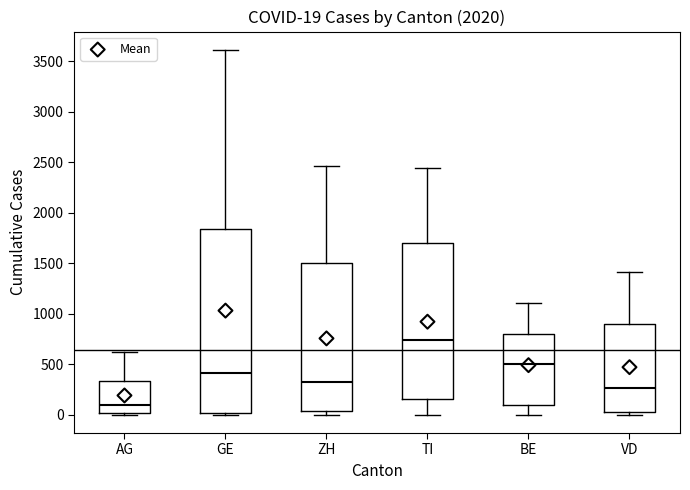

Which box is the tallest, from its lower edge to its upper edge?

GE